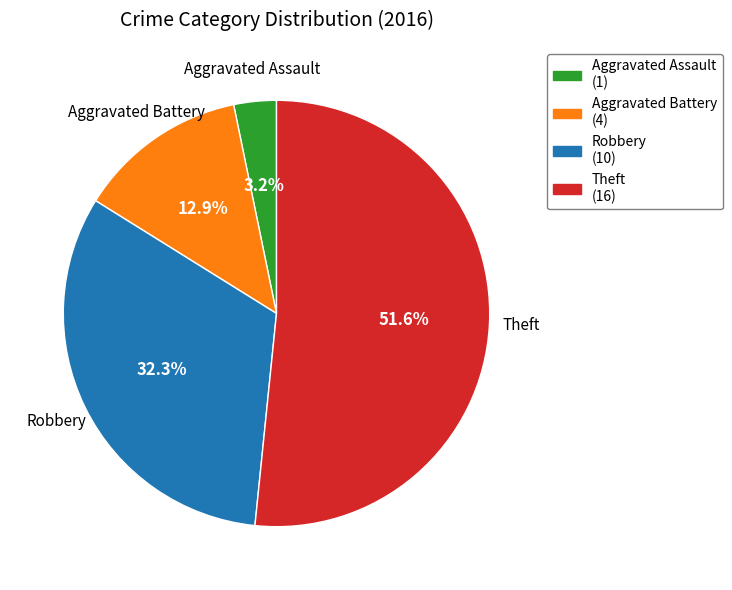

What percentage is the Theft slice, to the nearest percent?

52%